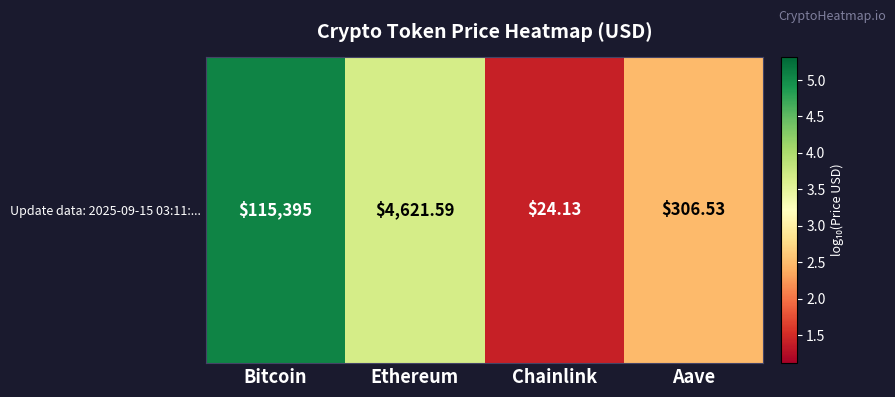

Reading left to right, list all the values displayed in this chart.

Bitcoin=5.1	Ethereum=3.7	Chainlink=1.4	Aave=2.5